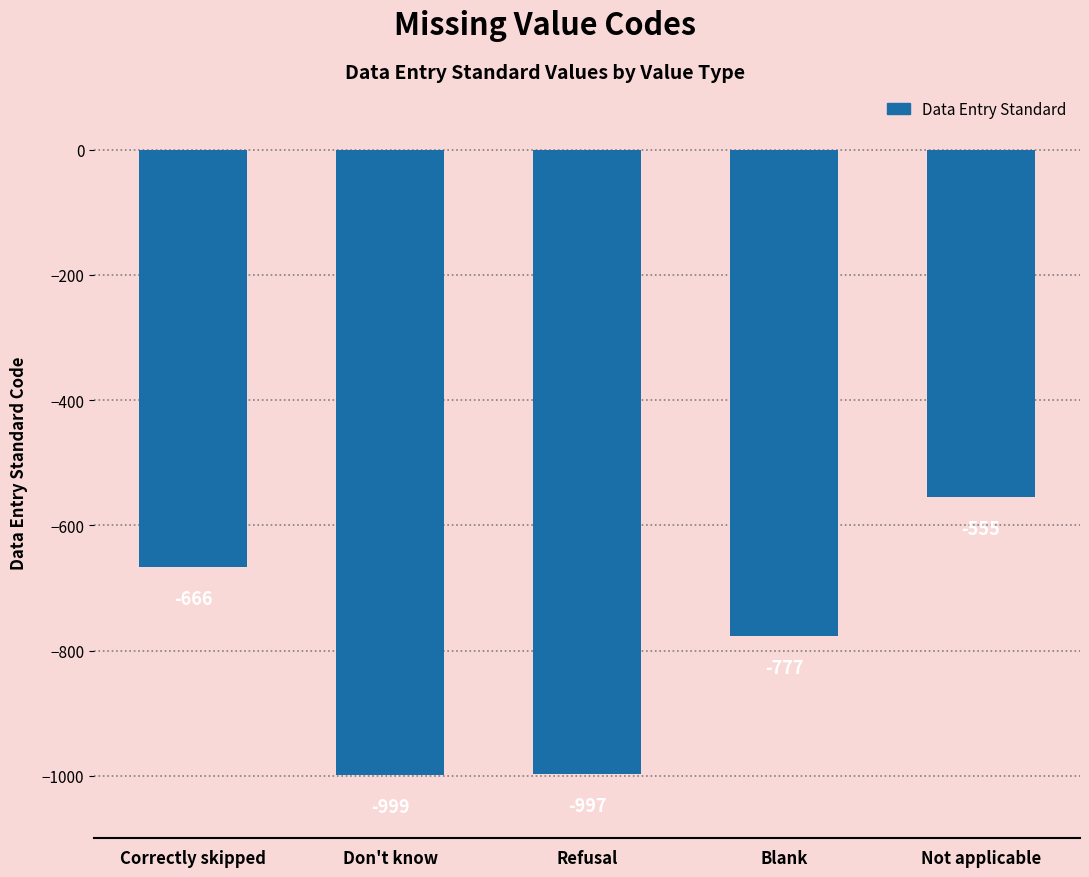

True or false: the data shows -1157 at Correctly skipped.

False